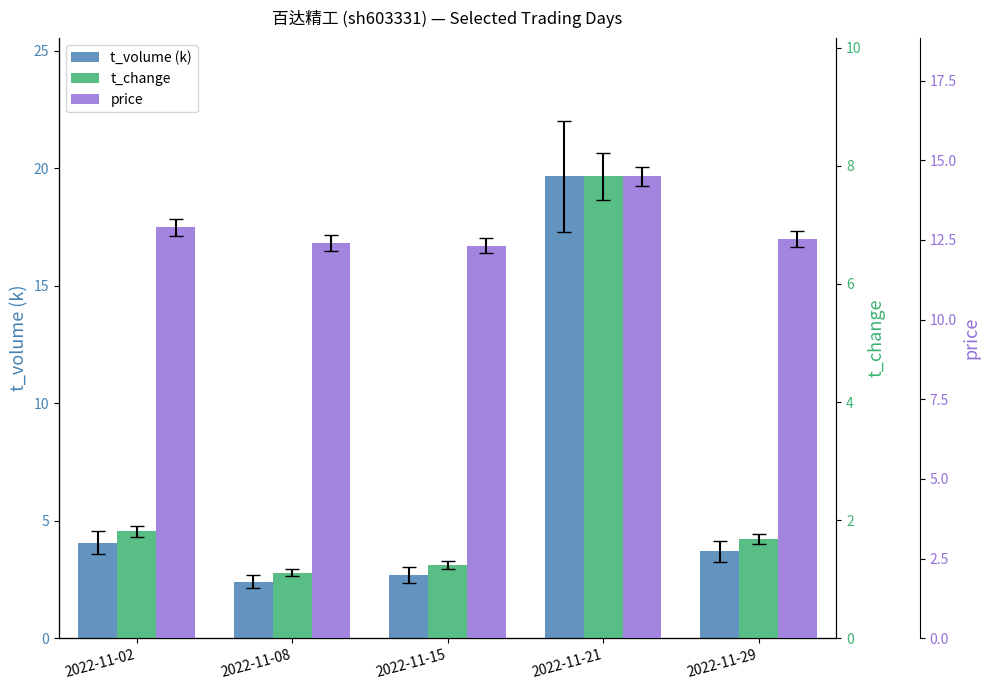

Rank the series by their maximum value, from lowest to highest.

t_change, price, t_volume (k)